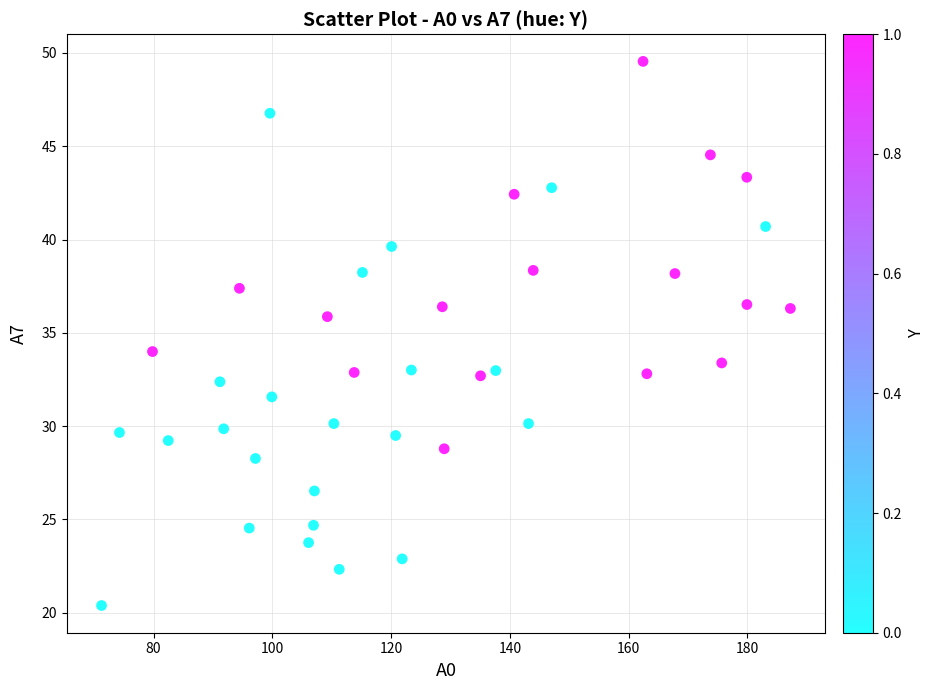

What is the range of Y values (max minus min)?

29.2